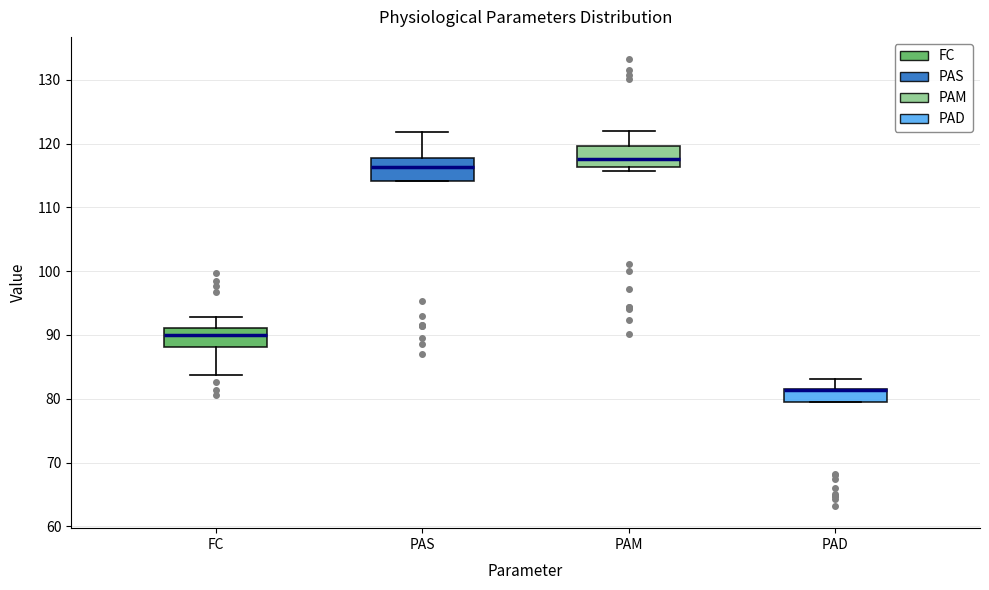

Reading left to right, read every box against the y-axis: the position of its median line, the range the box covers, and the ends of its whiskers. The values are not printed on the chart, so give them approximately, as read against the axis.

FC: median 90, box 88 to 91, whiskers 84 to 93
PAS: median 116, box 114 to 118, whiskers 114 to 122
PAM: median 118, box 116 to 120, whiskers 116 (just below the box's lower edge) to 122
PAD: median 81 (drawn on the box's upper edge), box 80 to 82, whiskers 79 to 83